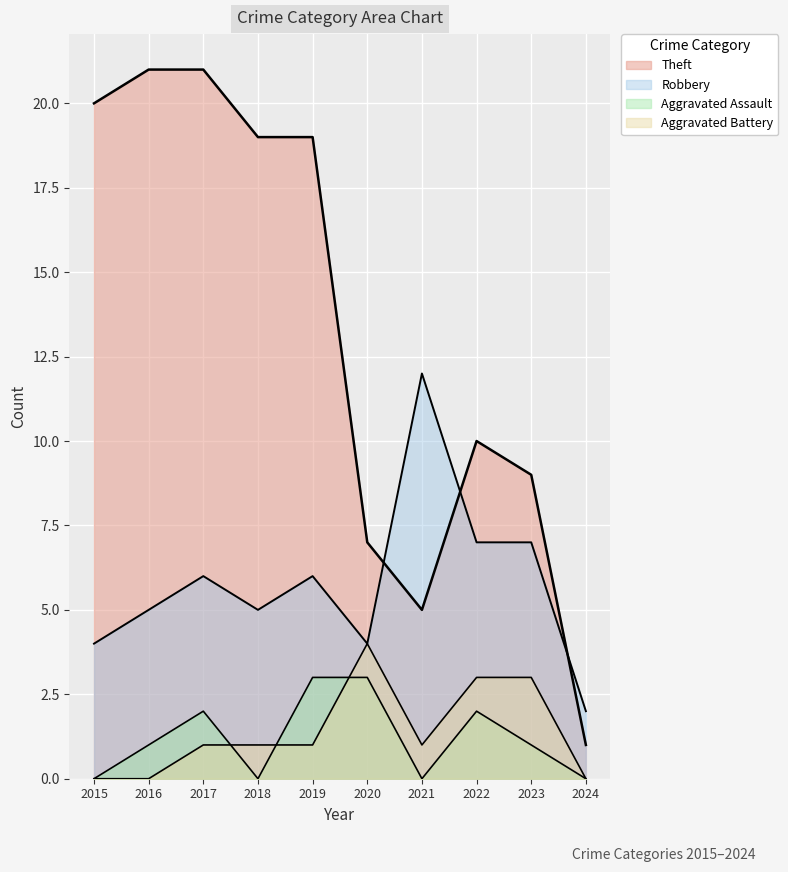

Count the number of data series in this chart.

4